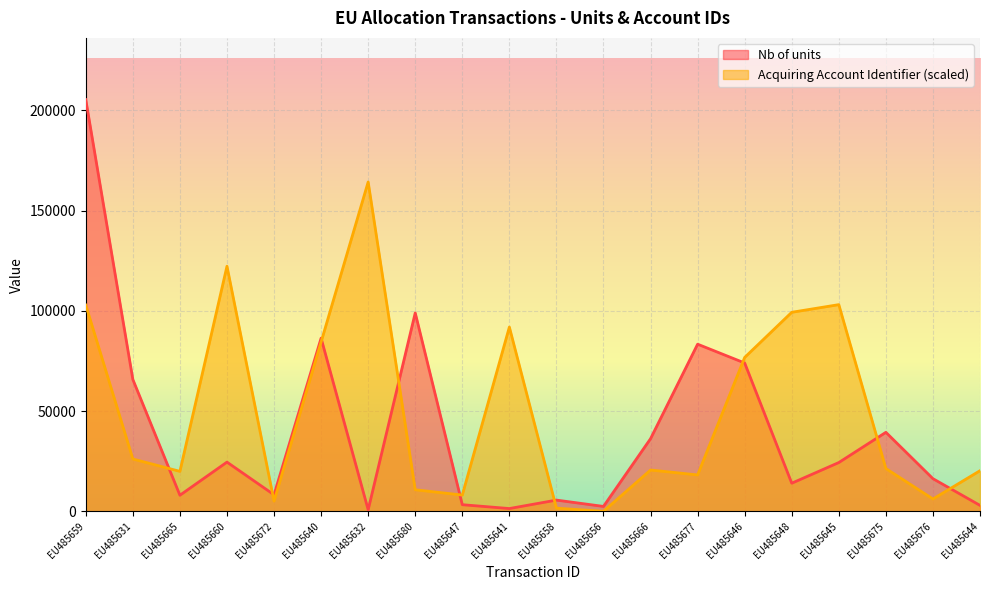

Which category has the highest value in the Acquiring Account Identifier series?

EU485632